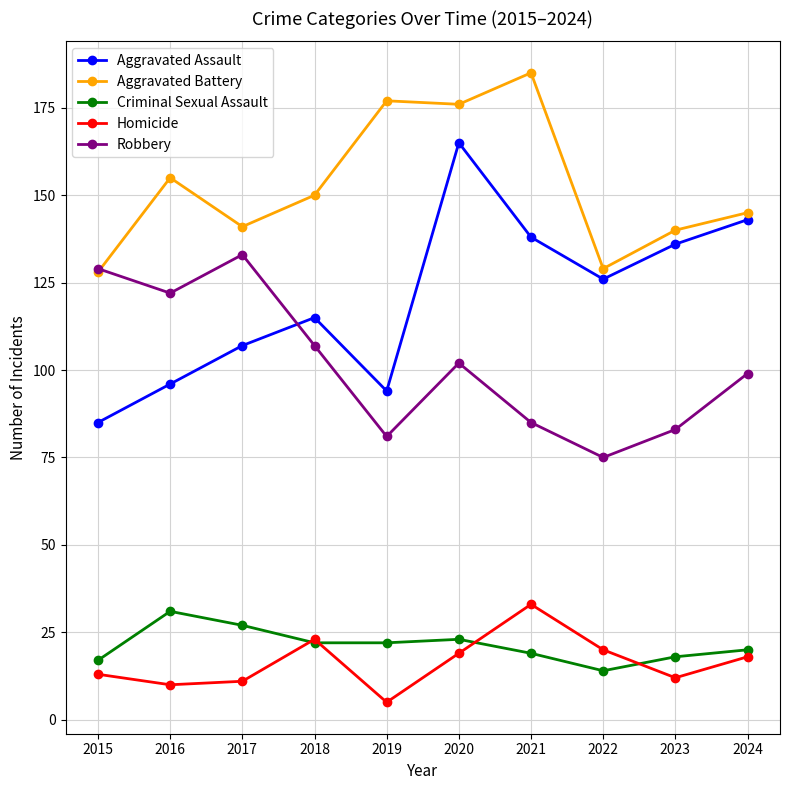

Which series has the largest total across all categories?

Aggravated Battery